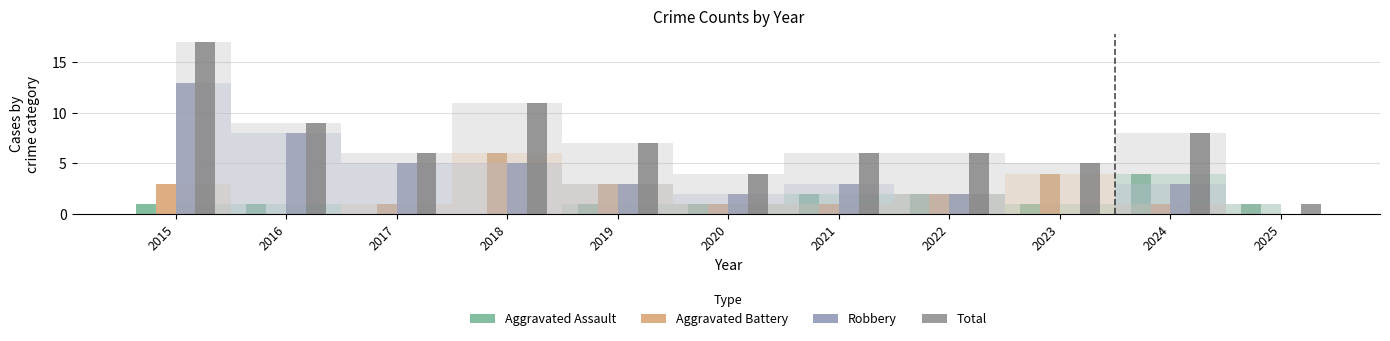

What is the sum of all Aggravated Battery values?

22